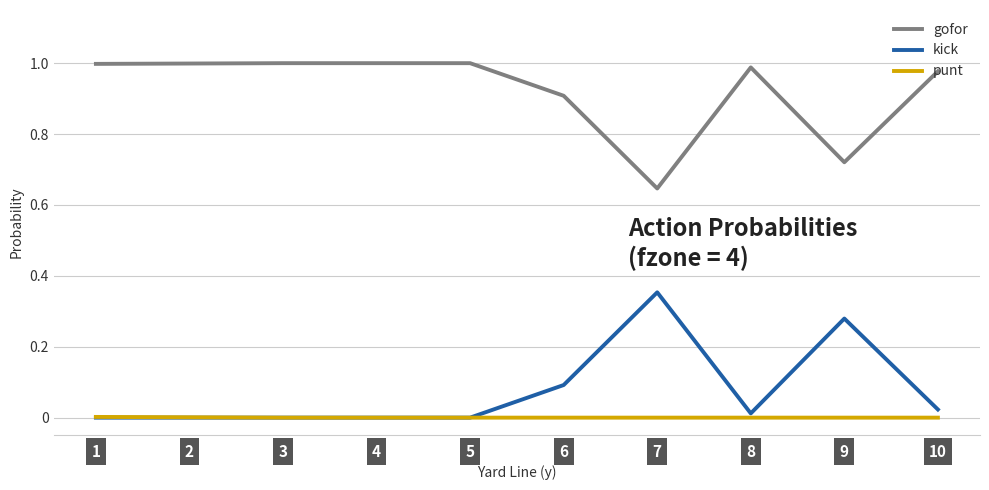

Does the chart display data point markers on the line(s)?

No